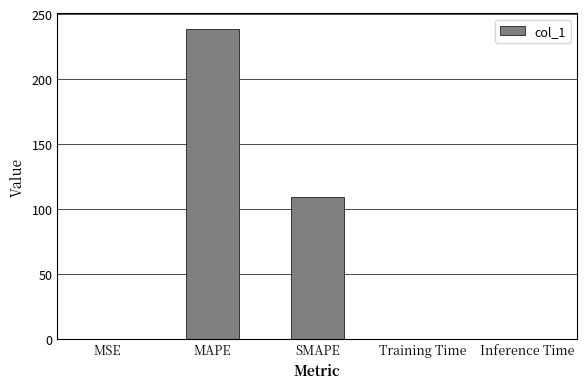

What value does the data have at MSE?

0.1